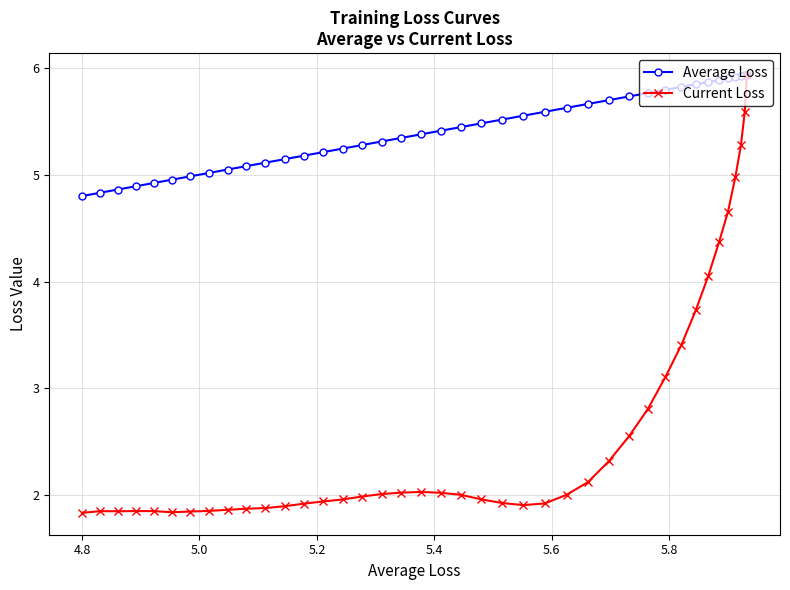

List the series in order of their overall mean, highest first.

Average Loss, Current Loss